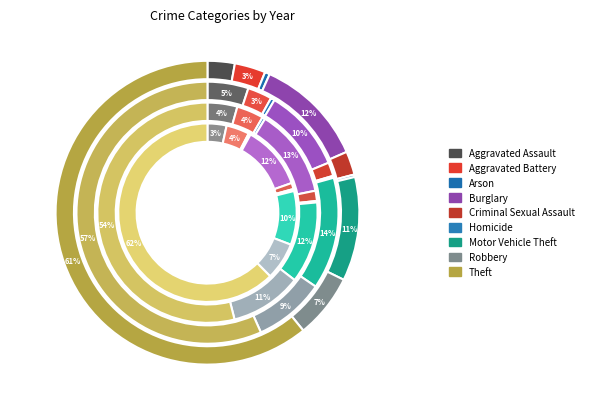

How many segments does this pie chart have?

9